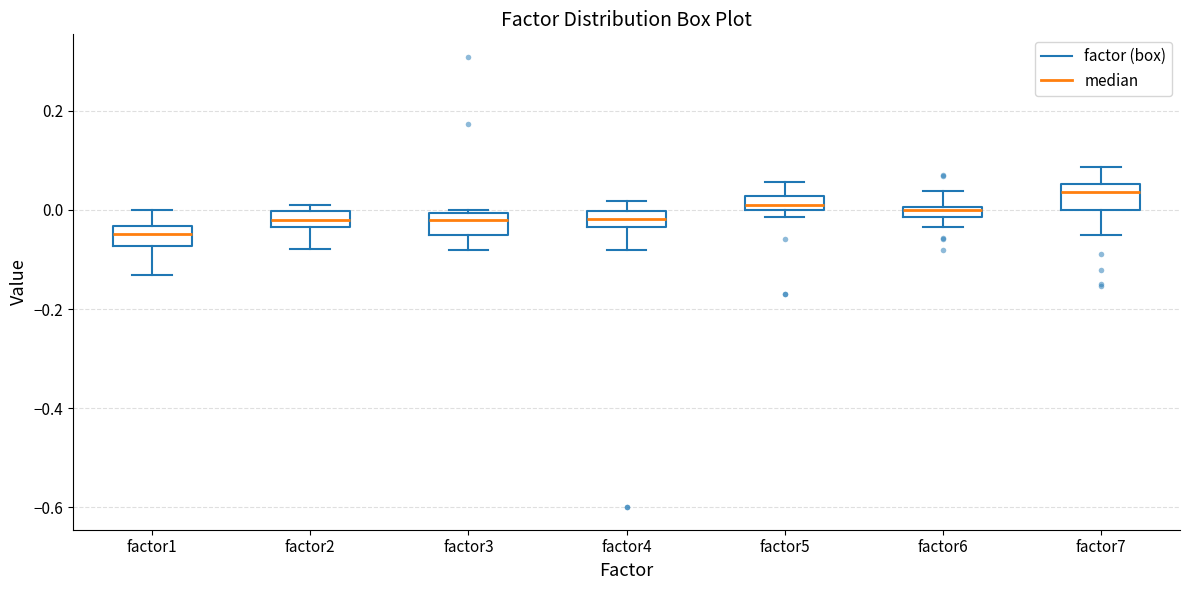

Where does the upper whisker of the box for factor6 end on the y-axis? The values are not printed on the chart, so give them approximately, as read against the axis.

0.04